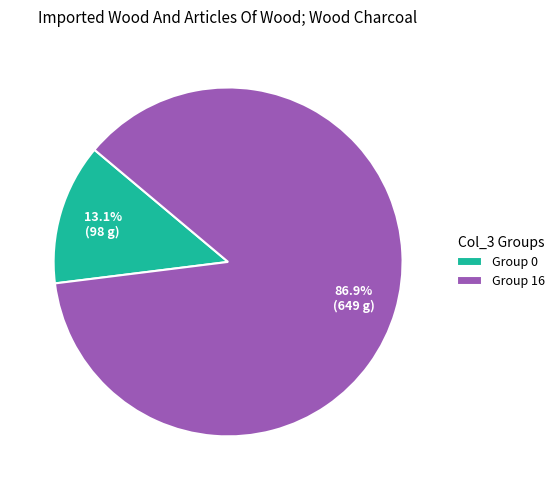

Count the number of slices in the pie.

2